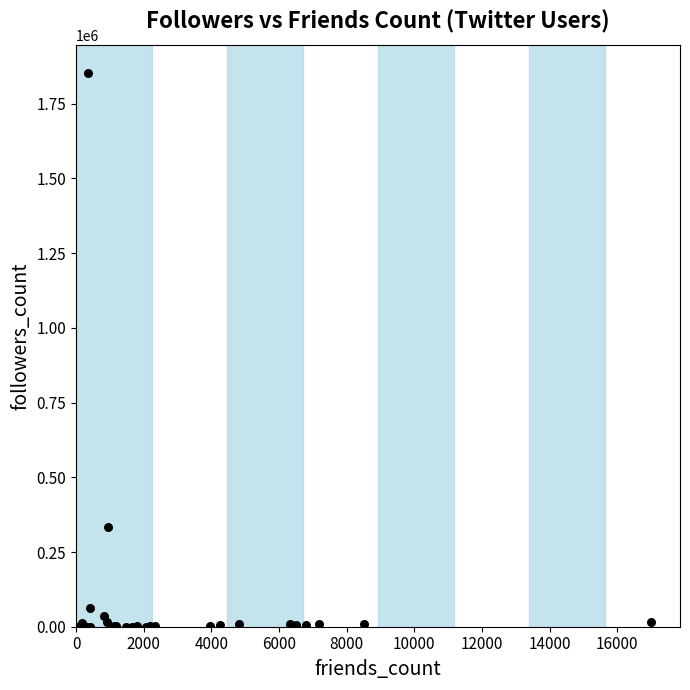

What Y value in the scatter plot is closest to 926623?

333880